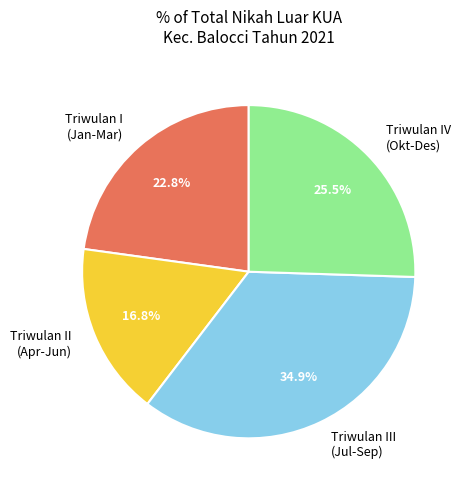

What percentage do Triwulan III (Jul-Sep) and Triwulan I (Jan-Mar) together represent?

57.7%